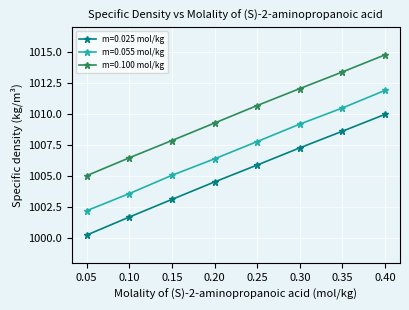

At how many categories does at least one series exceed 1008?

5